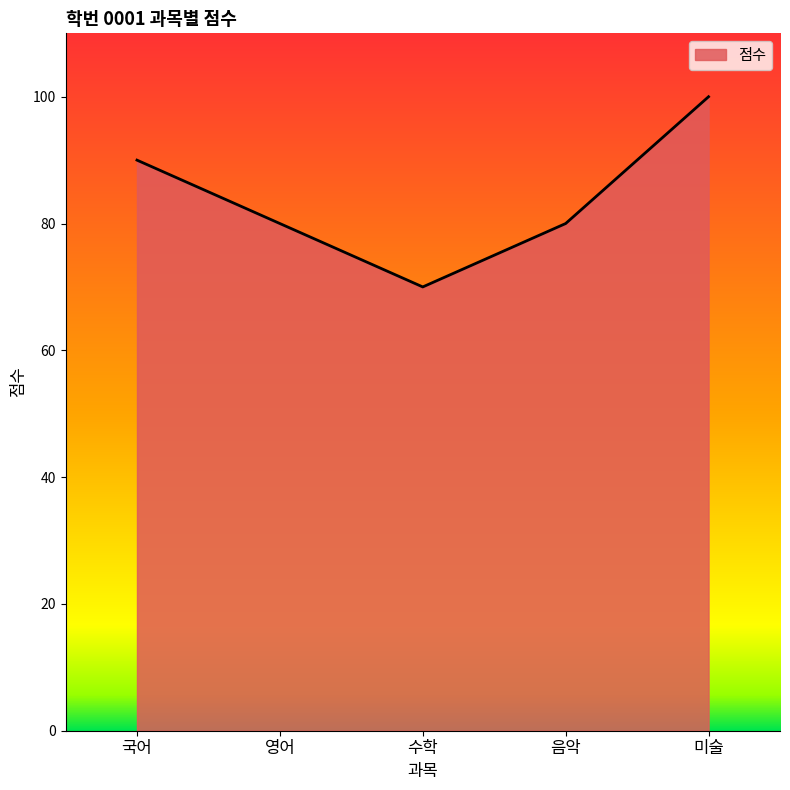

What position from the left is 미술?

5